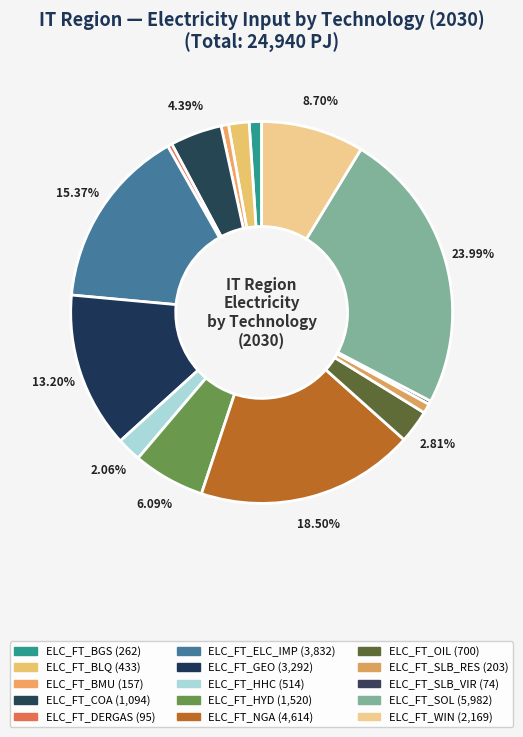

What percentage is the ELC_FT_BGS slice, to the nearest percent?

1%